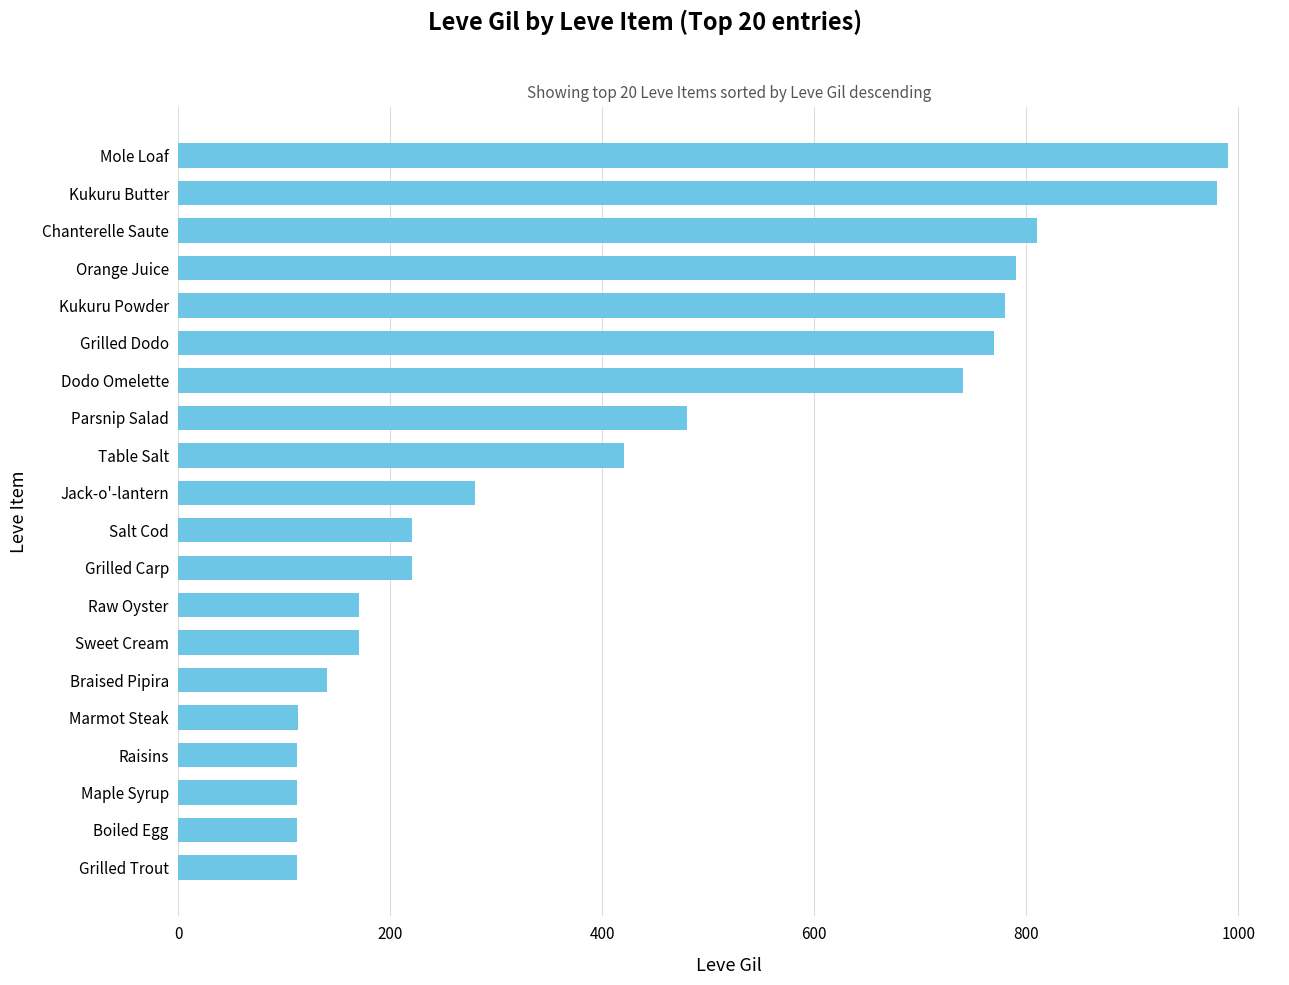

Where is the data nearest to the value 551?

Parsnip Salad